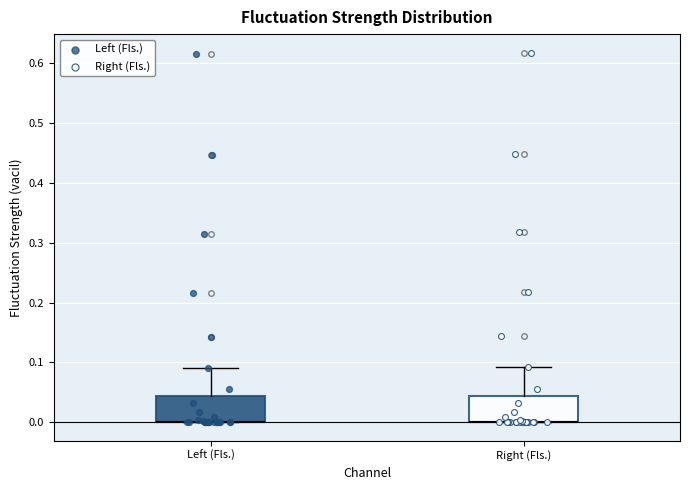

Reading left to right, transcribe this box plot: for each box, give where its median line is, the range the box spans, and where its two whiskers end, as read against the y-axis. The values are not printed on the chart, so give them approximately, as read against the axis.

Left (Fls.): median 0.00 (drawn on the box's lower edge), box 0.00 to 0.04, whiskers 0.00 to 0.09
Right (Fls.): median 0.00 (drawn on the box's lower edge), box 0.00 to 0.04, whiskers 0.00 to 0.09